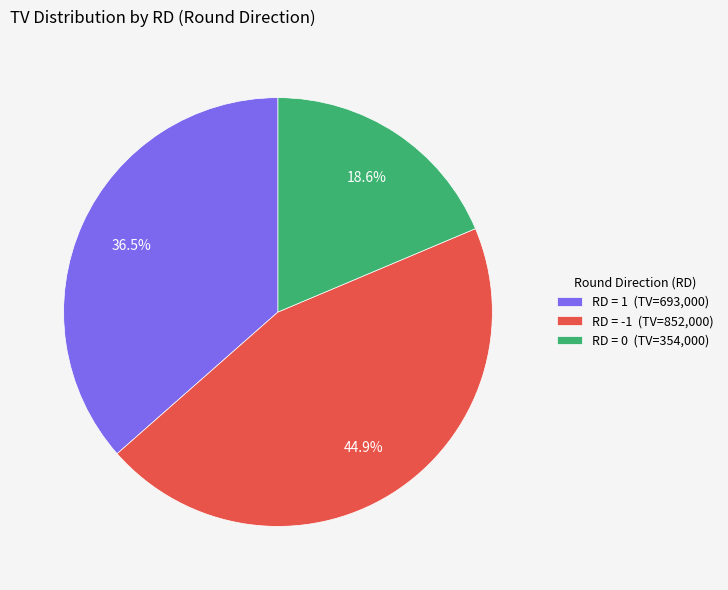

How many slices are in this pie chart?

3